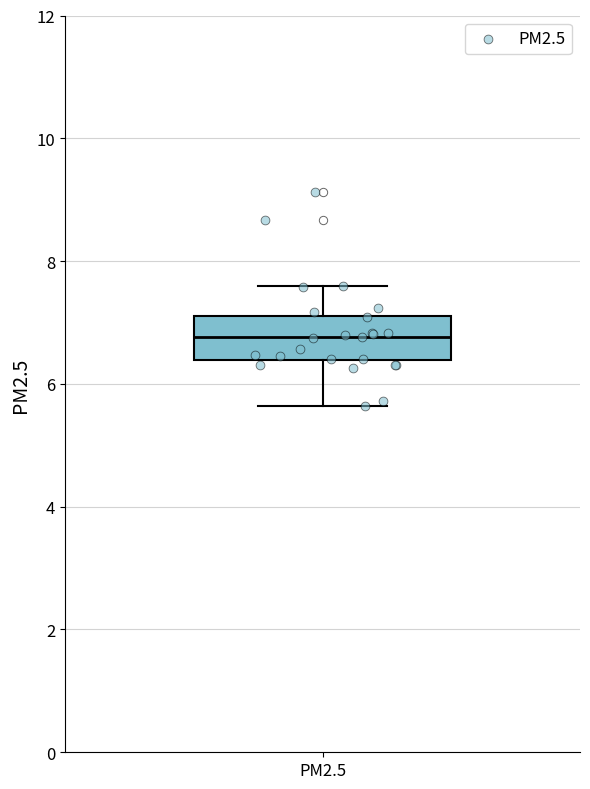

Read this box plot against the y-axis: the position of the median line, the range covered by the box, and the ends of both whiskers. The values are not printed on the chart, so give them approximately, as read against the axis.

median 6.8, box 6.4 to 7.2, whiskers 5.6 to 7.6